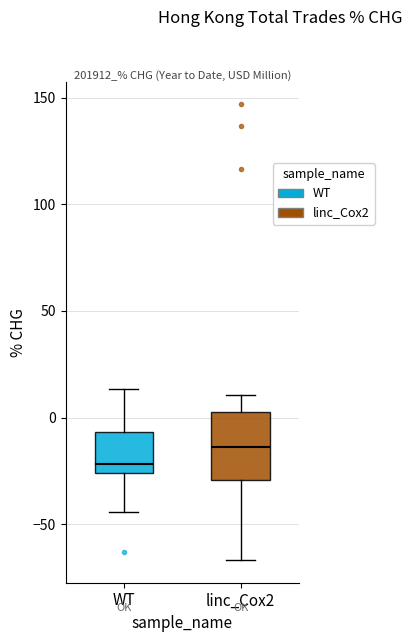

Reading left to right, transcribe this box plot: for each box, give where its median line is, the range the box spans, and where its two whiskers end, as read against the y-axis. The values are not printed on the chart, so give them approximately, as read against the axis.

WT: median -20, box -25 to -5, whiskers -45 to 15
linc_Cox2: median -15, box -30 to 5, whiskers -65 to 10